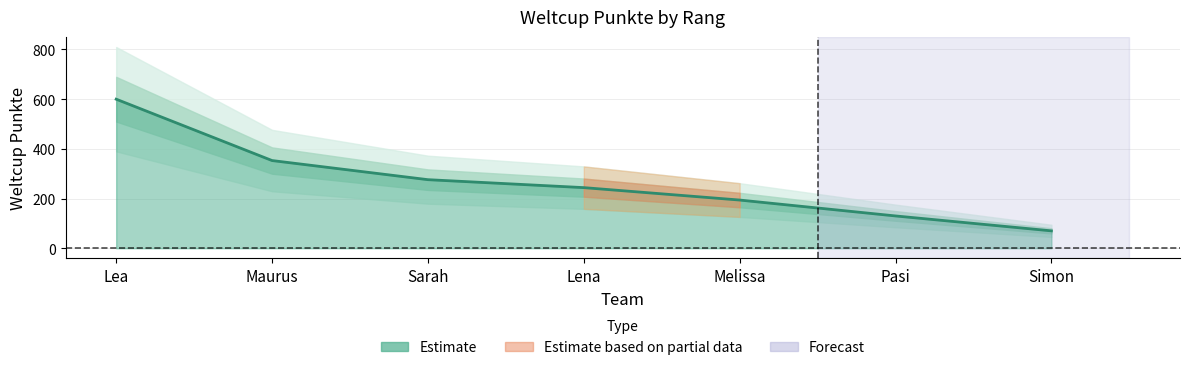

Reading left to right, extract all data points from this chart.

600	353	276	244	194	130	70